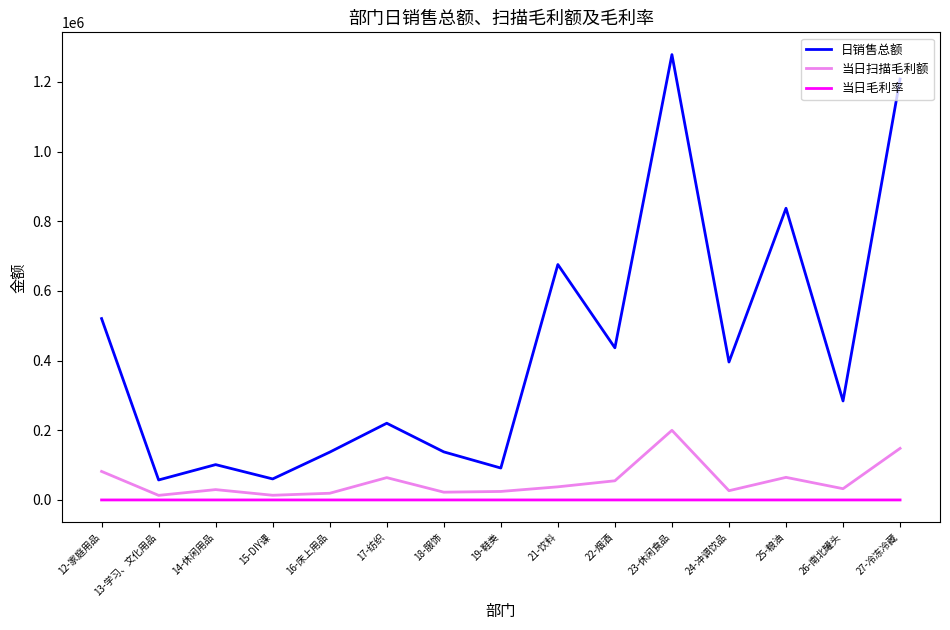

Which category has the highest value in the 日销售总额 series?

23-休闲食品